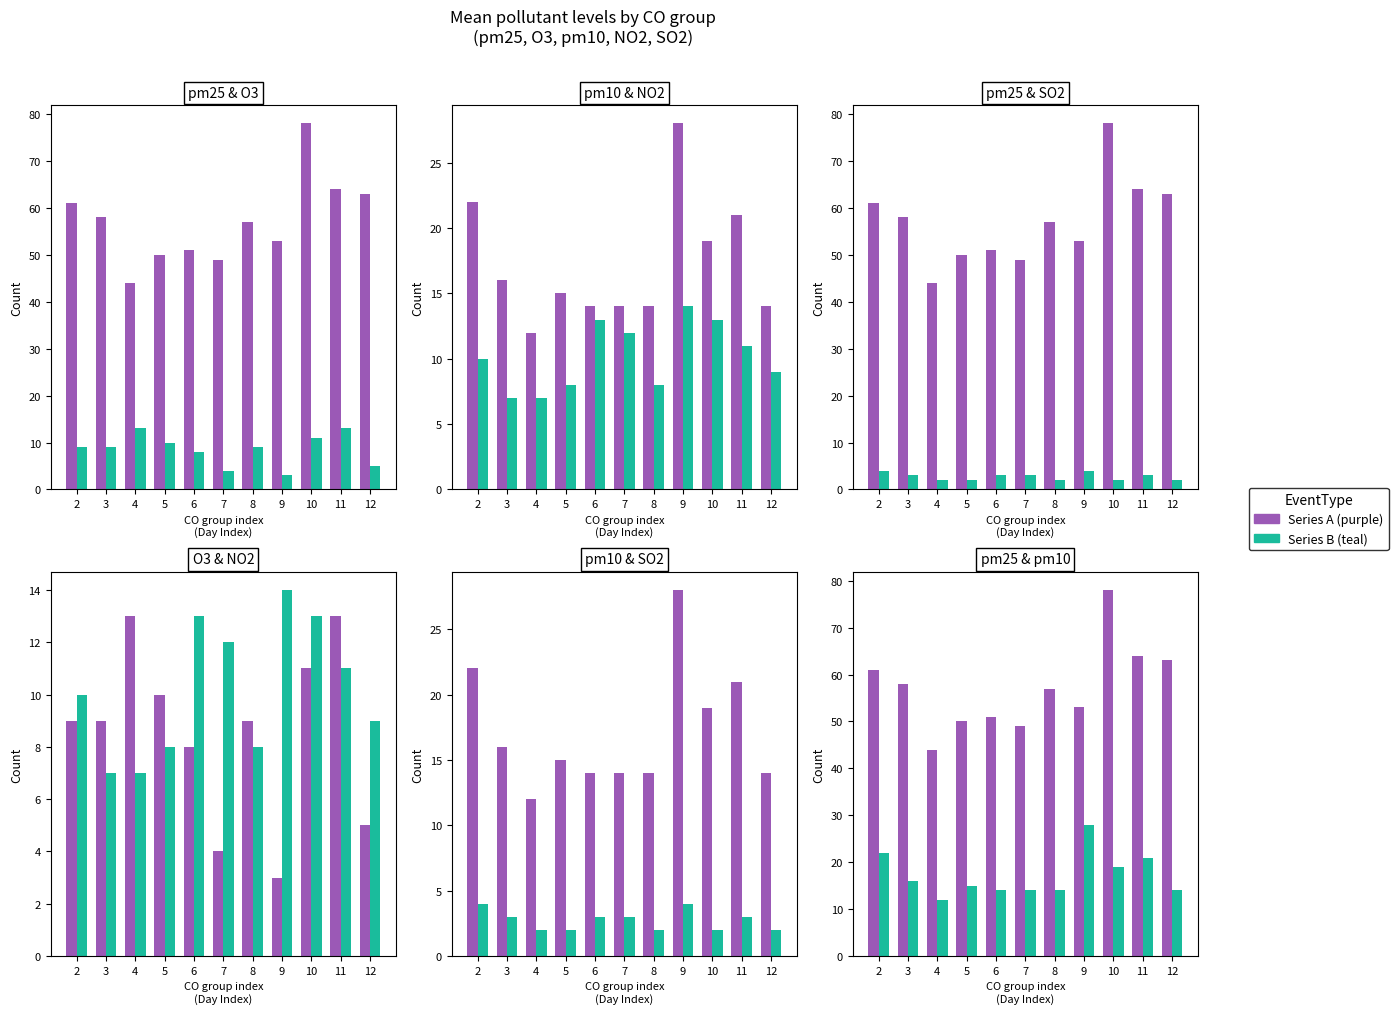

At which label is NO2 closest to 10?

2